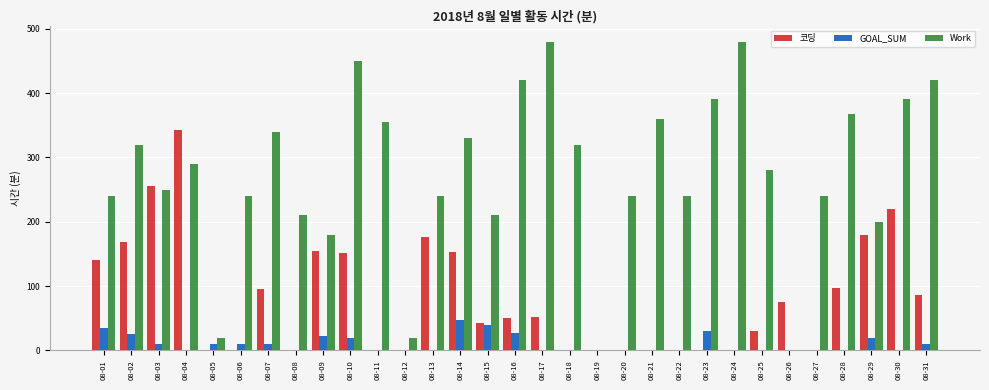

True or false: 코딩 has a value of 167 at 08-27.

False